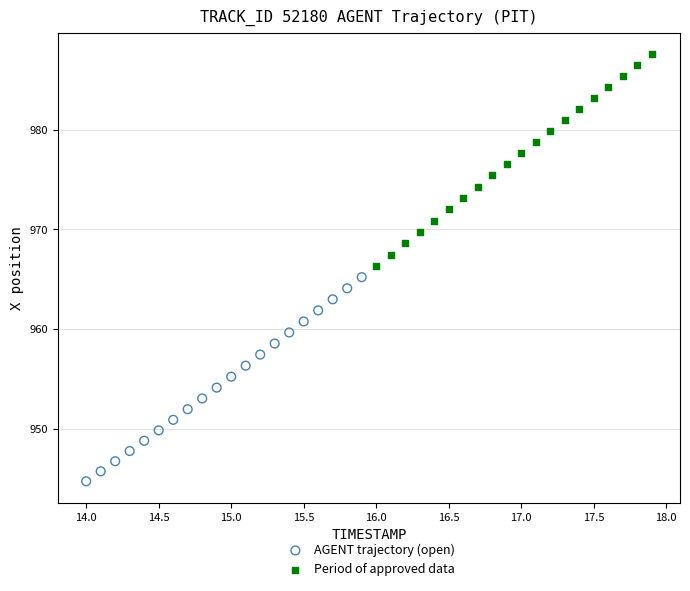

Which series contains the lowest Y value?

AGENT trajectory (open)